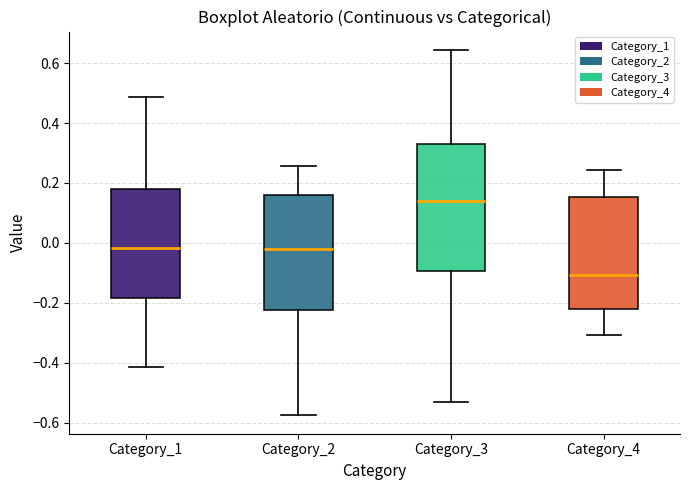

Reading left to right, read every box against the y-axis: the position of its median line, the range the box covers, and the ends of its whiskers. The values are not printed on the chart, so give them approximately, as read against the axis.

Category_1: median -0.02, box -0.18 to 0.18, whiskers -0.42 to 0.48
Category_2: median -0.02, box -0.22 to 0.16, whiskers -0.58 to 0.26
Category_3: median 0.14, box -0.10 to 0.34, whiskers -0.52 to 0.64
Category_4: median -0.10, box -0.22 to 0.16, whiskers -0.30 to 0.24